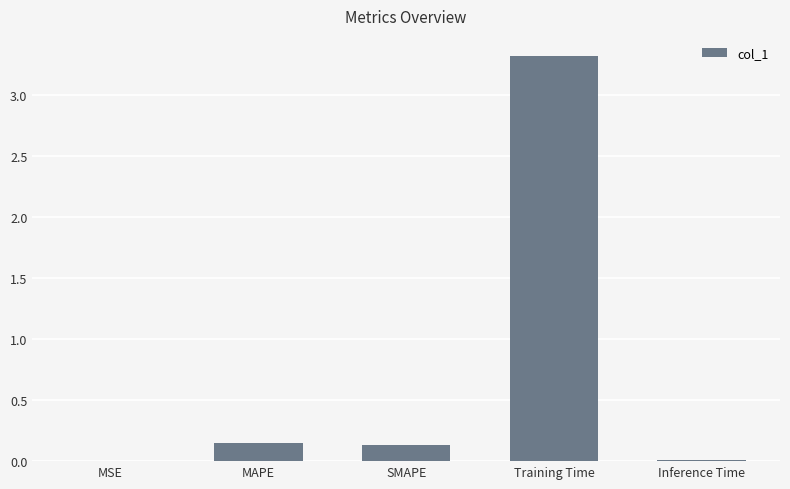

True or false: the data shows 3.3 at Training Time.

True